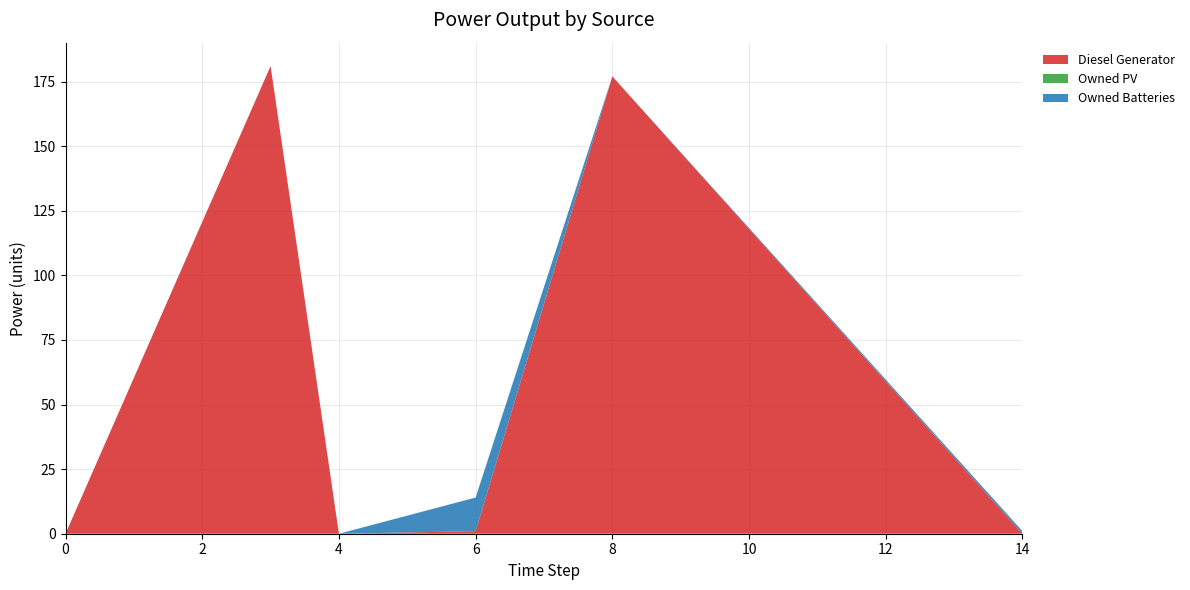

Reading left to right, transcribe all the data shown in this chart.

Diesel Generator: 0	181	0	1	177	0
Owned PV: 0	0	0	0	0	0
Owned Batteries: 0	0	0	13	0	1